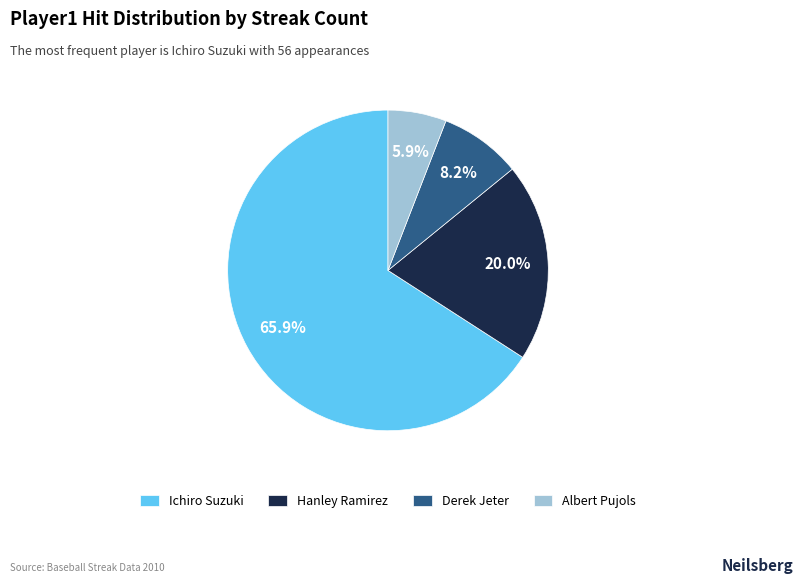

What percentage is the Albert Pujols slice, to the nearest percent?

6%